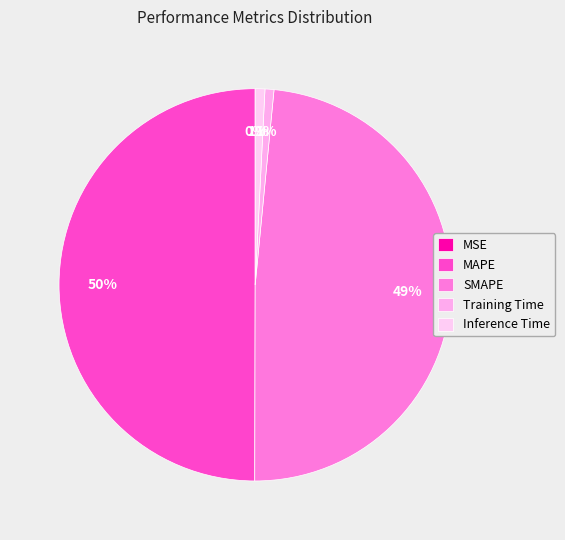

The Training Time slice represents 8% of the pie. True or false?

False